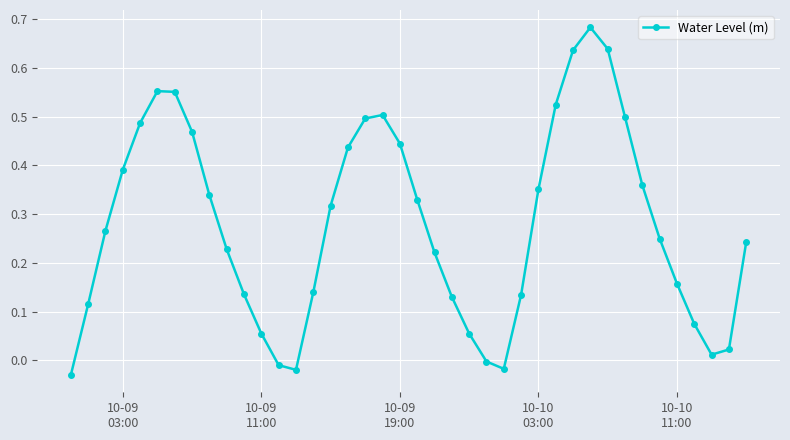

True or false: there are more than 2 points higher than both neighbors.

True